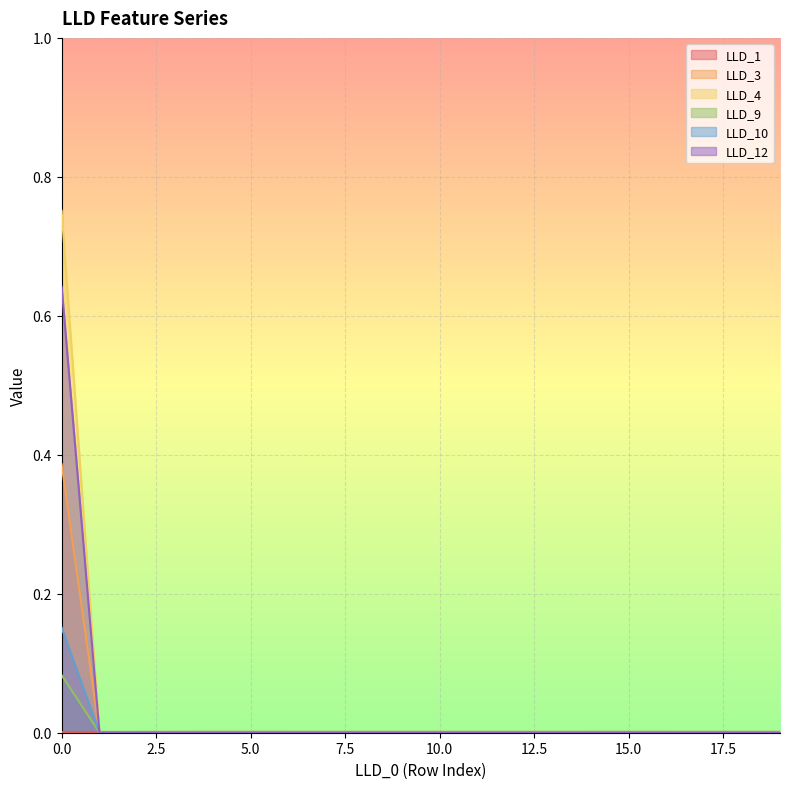

Between 15 and 16, which is larger?

15